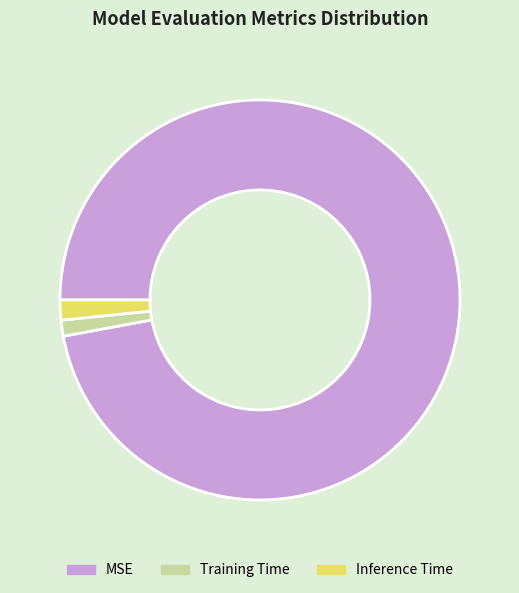

What is the largest slice in the pie chart?

MSE